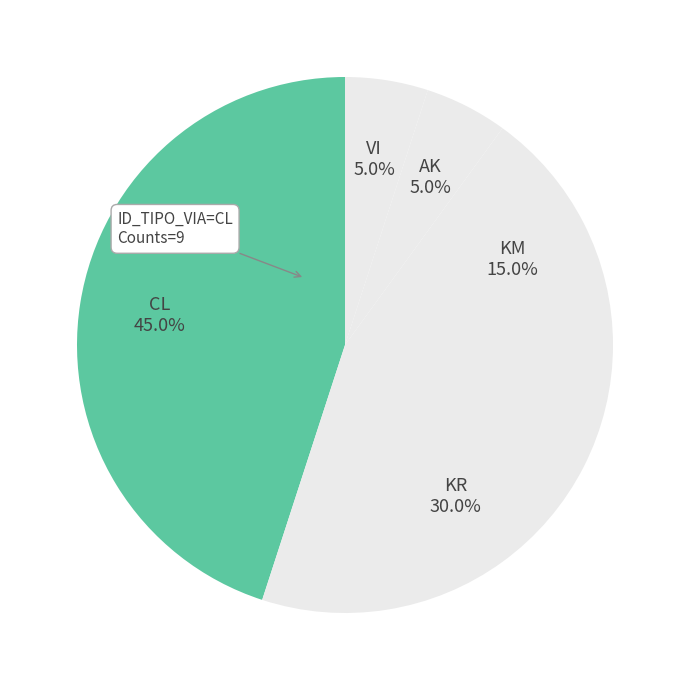

Count the number of slices in the pie.

5